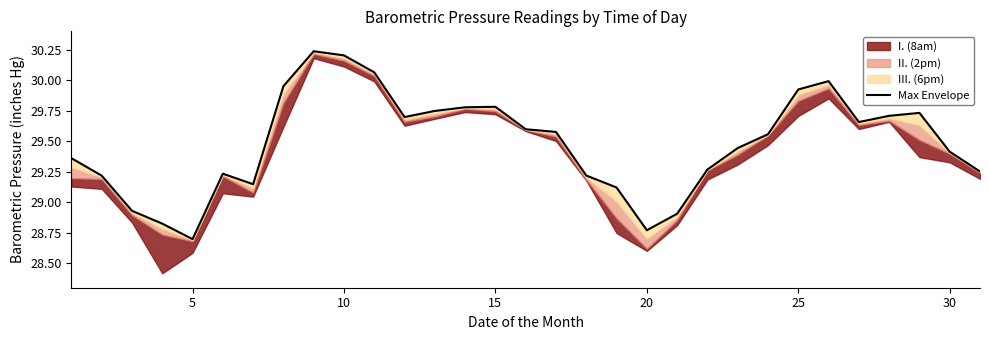

How many lines are shown in the chart?

1